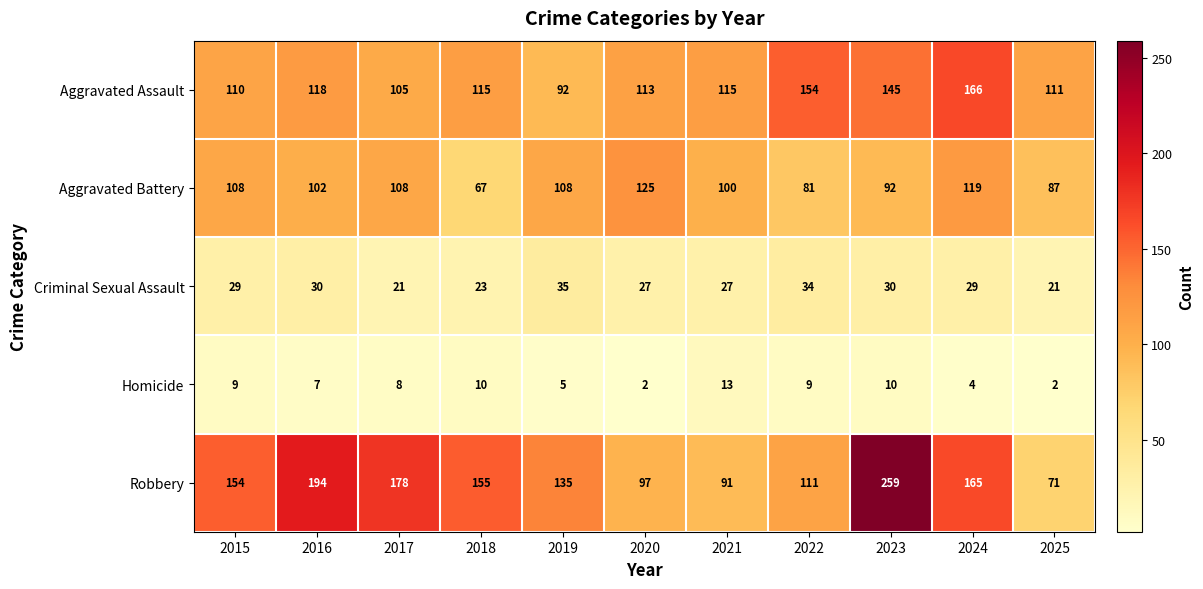

What is the total value across all series at 2019?

375